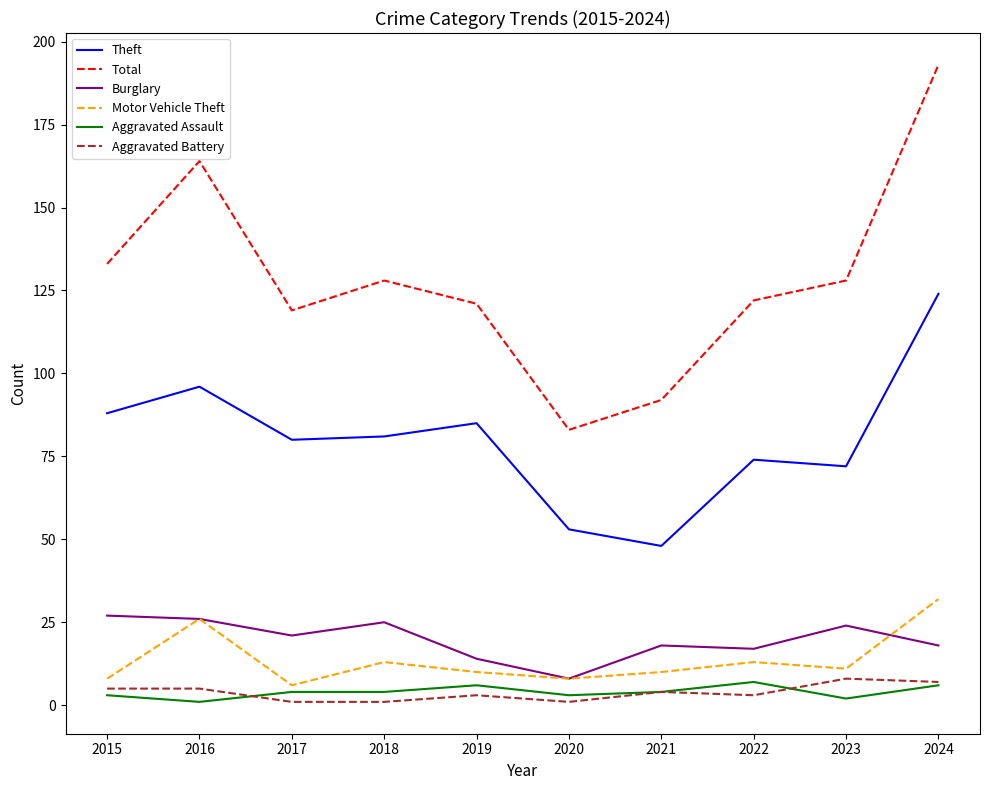

What is the approximate value of Total at 2022, to the nearest 50?

100